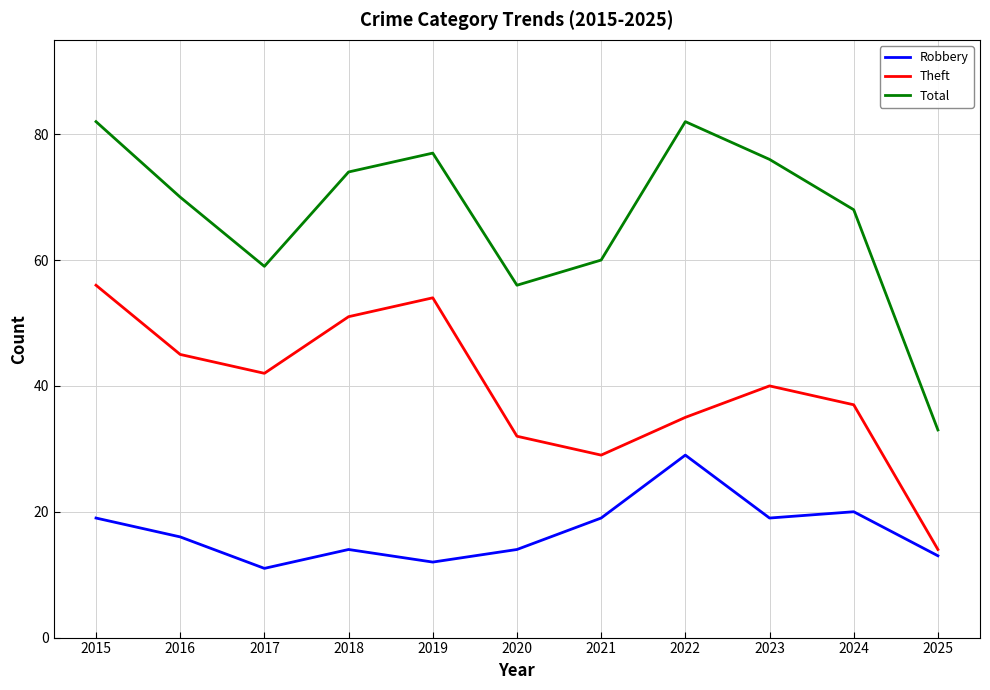

The Theft series shows 14 at 2025. True or false?

True